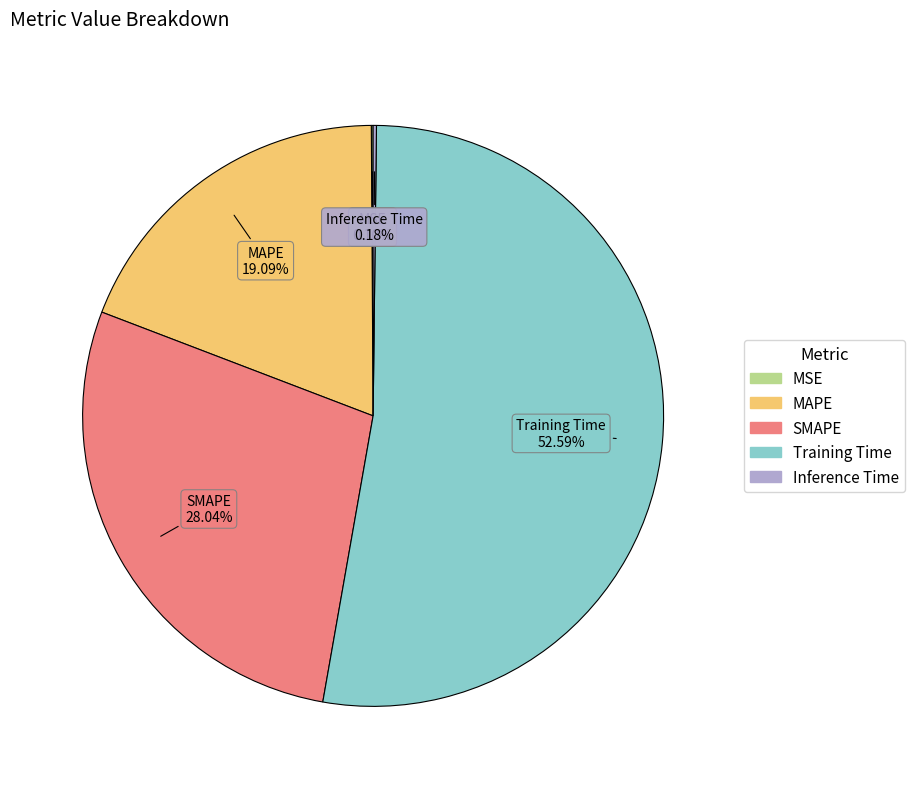

Do SMAPE and MAPE together represent more than half of the pie?

No